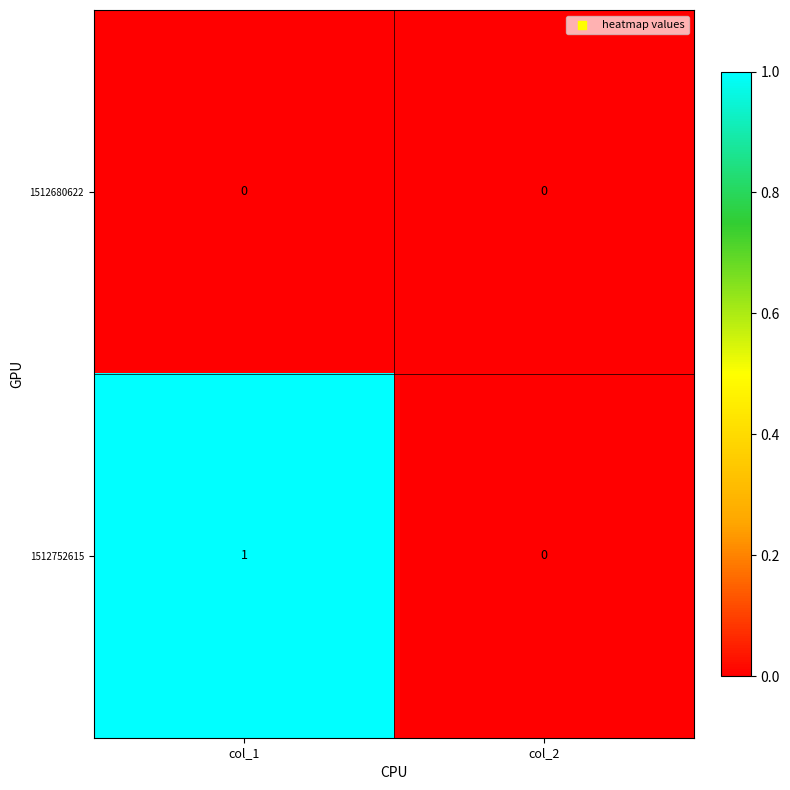

At which label does 1512752615 reach its minimum?

col_2